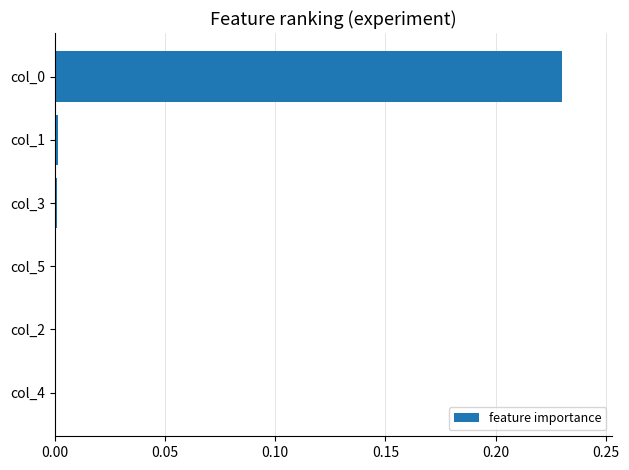

Is it true that the value at col_2 is 0.0?

True